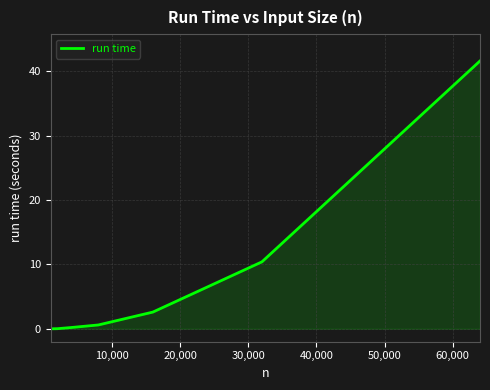

What is the sum of all values?

55.4